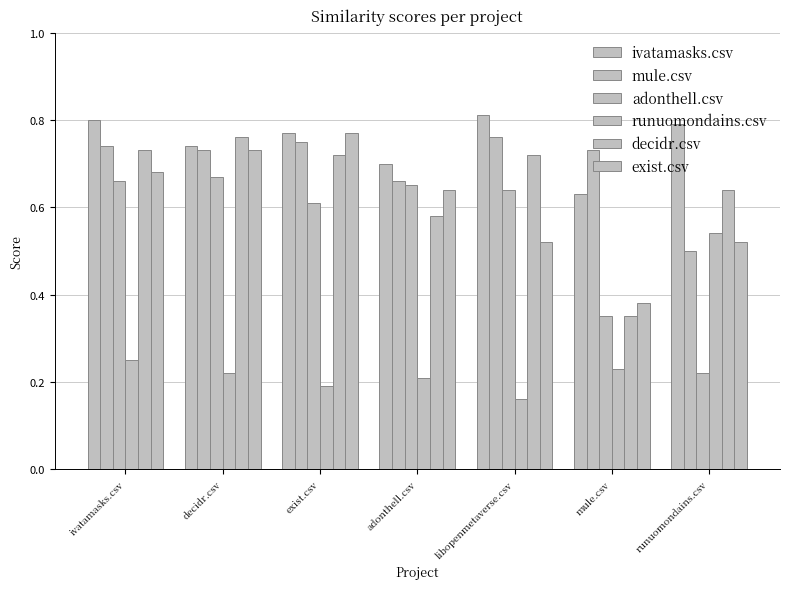

How many series are shown in this chart?

6